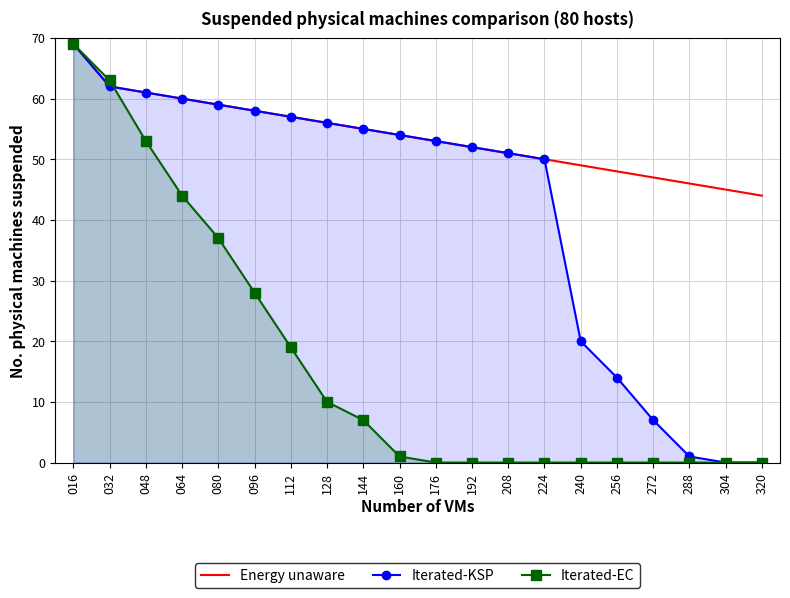

Is it true that Iterated-EC equals 1 at 160?

True